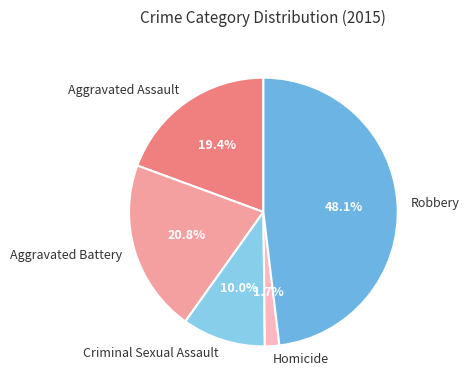

To the nearest percent, what is the difference between the Criminal Sexual Assault and Aggravated Battery slice percentages?

11%